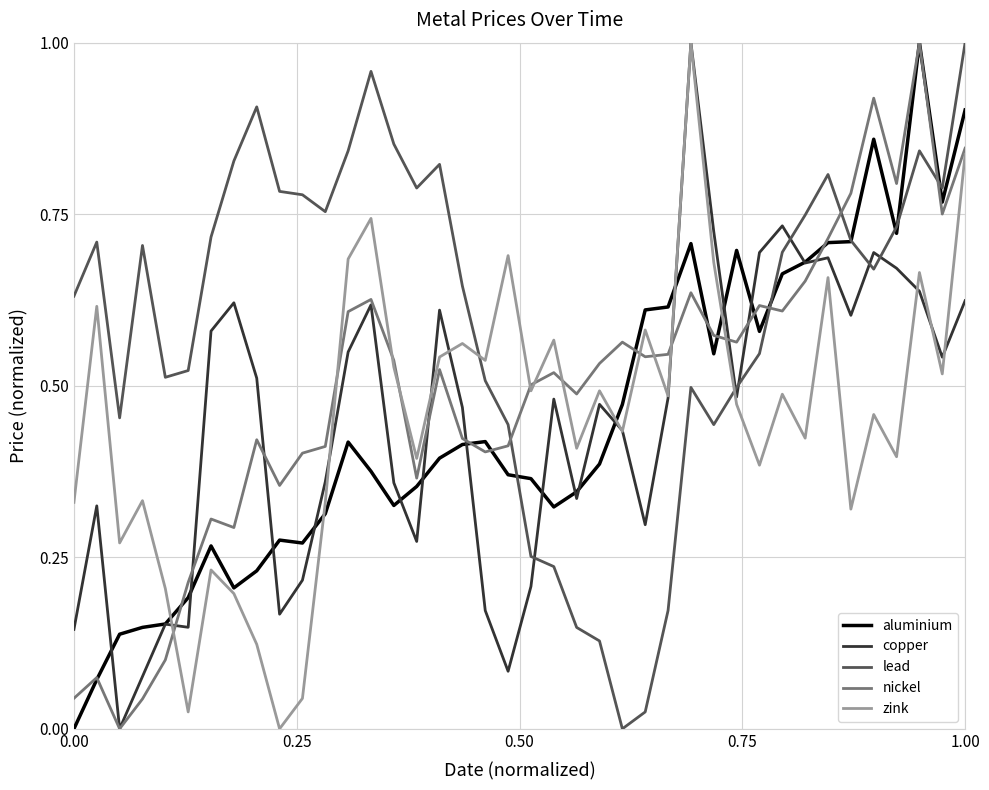

Which series ends up on top after the final intersection of lead and zink?

lead